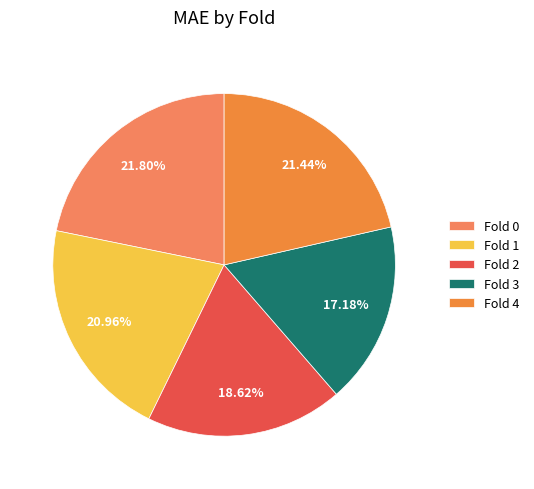

What percentage is the Fold 4 slice, to the nearest percent?

21%